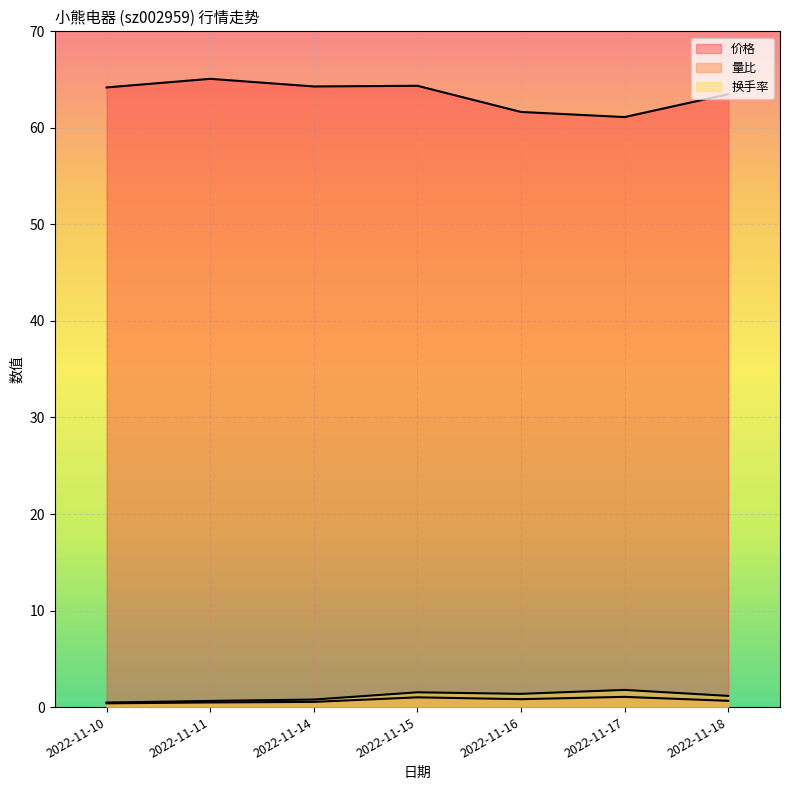

What is the difference between the second highest and second lowest values in the 量比 series?

0.5